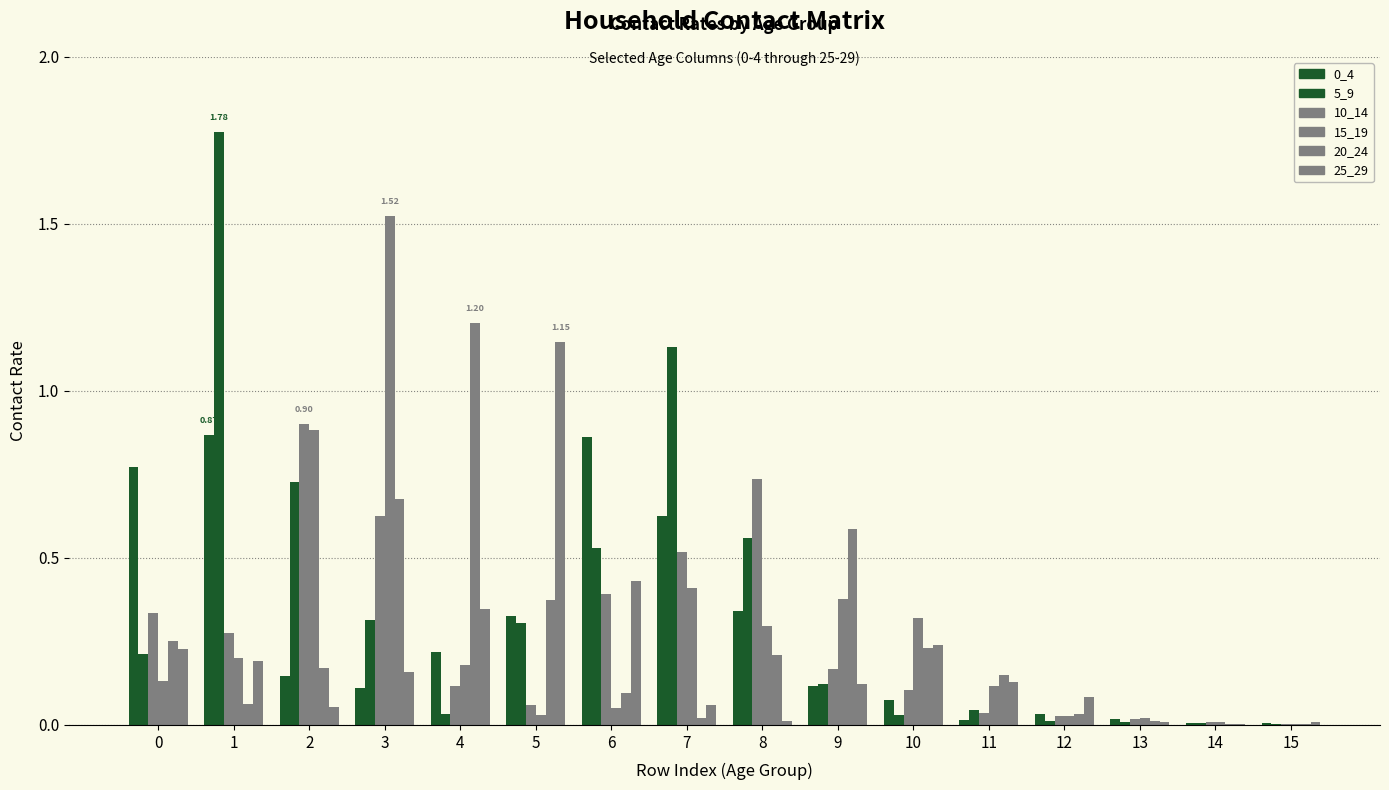

Where is 20_24 nearest to the value 0?

14